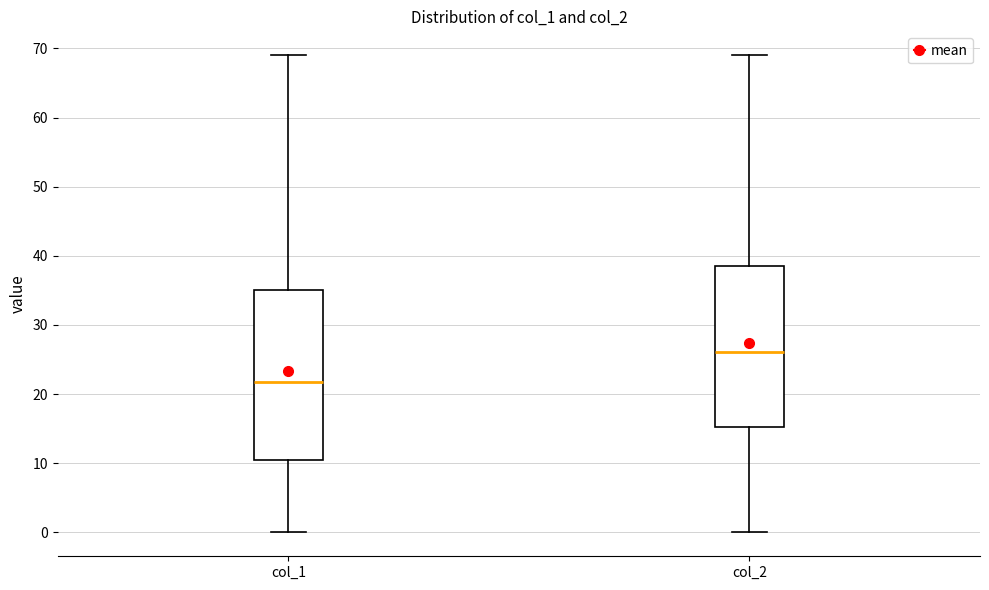

Where does the median line of the box for col_2 sit on the y-axis? The values are not printed on the chart, so give them approximately, as read against the axis.

26